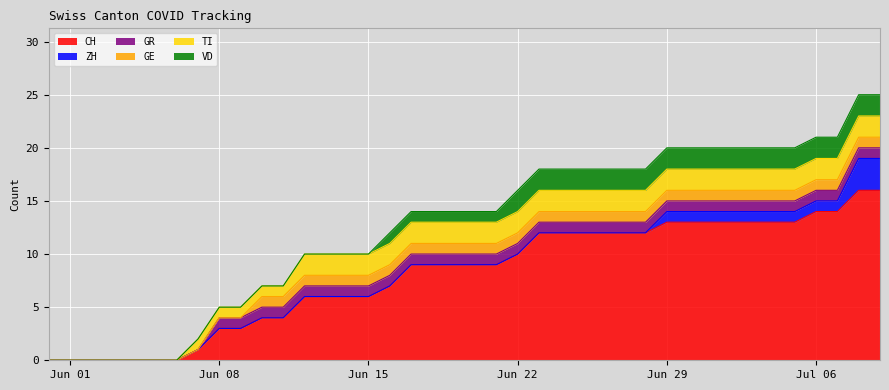

Which series has the widest spread of values?

CH